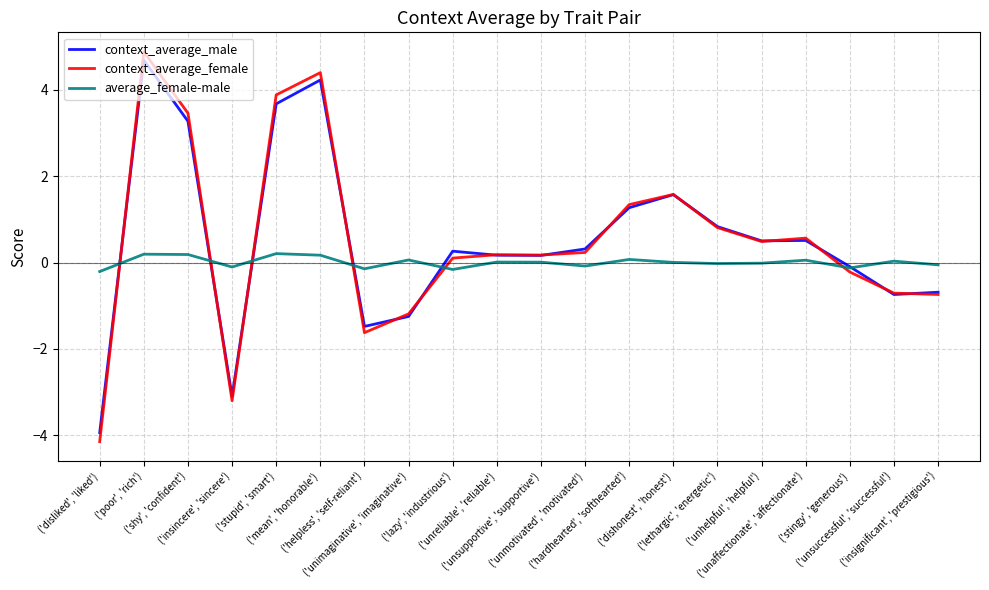

Rank the series at ('helpless', 'self-reliant') from lowest to highest value.

context_average_female, context_average_male, average_female-male